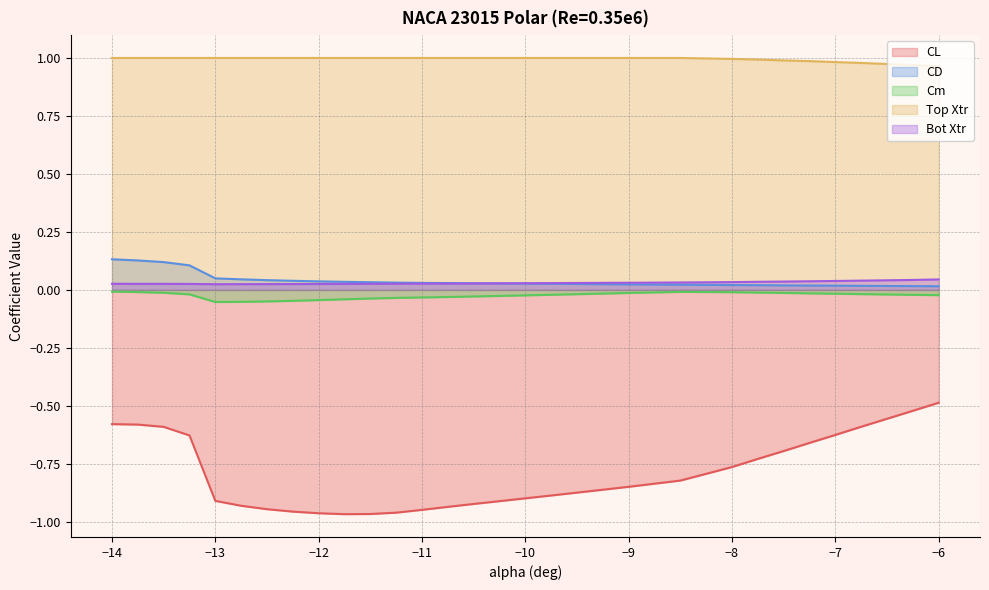

Does the chart display data point markers on the line(s)?

No